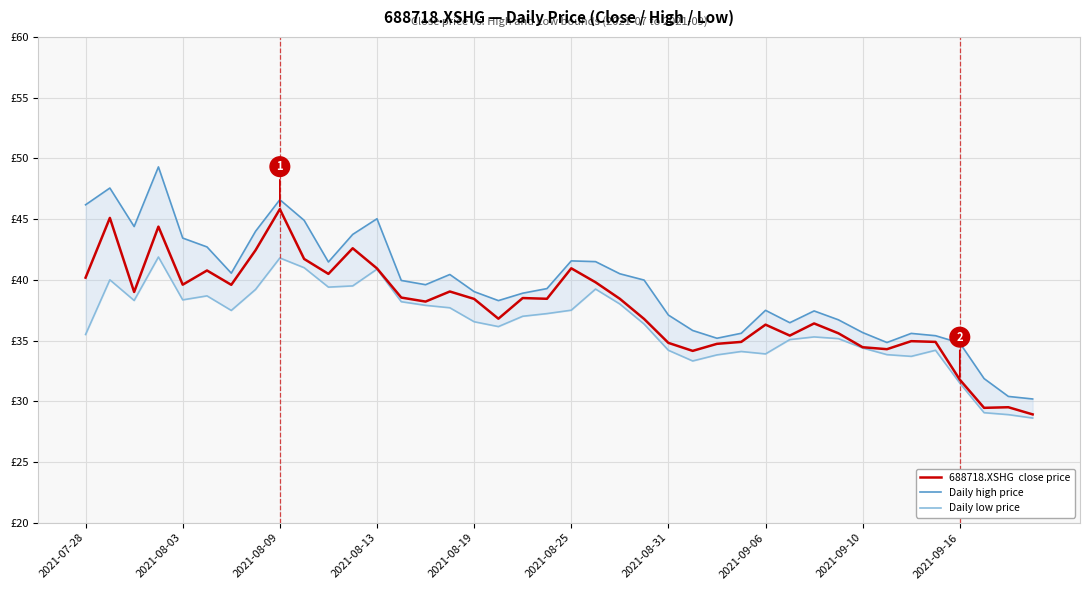

What is the value of the 688718.XSHG  close price point at the 34th from the left?

34.3